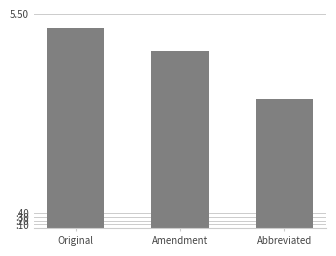

Is it true that the value at Original is 2.4?

False